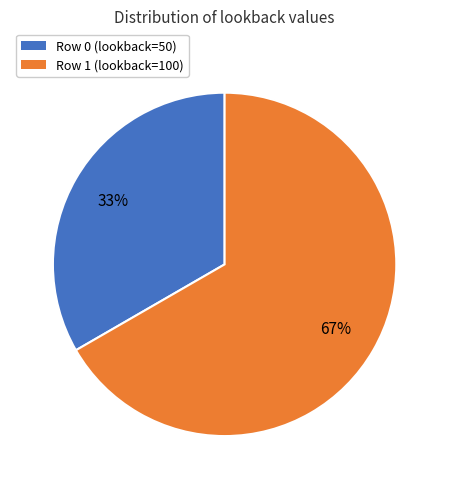

Is it true that Row 0 (lookback=50) is 33% of the pie?

True